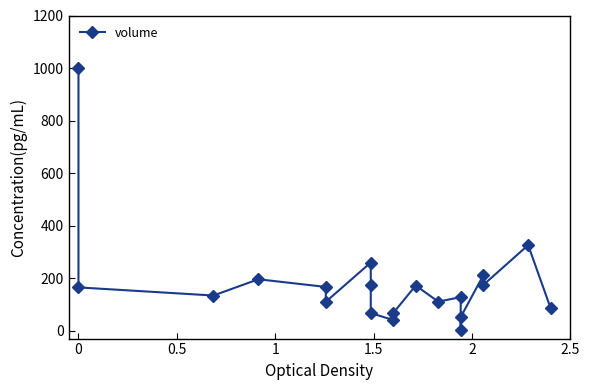

What is the difference between the maximum and minimum values?

997.8